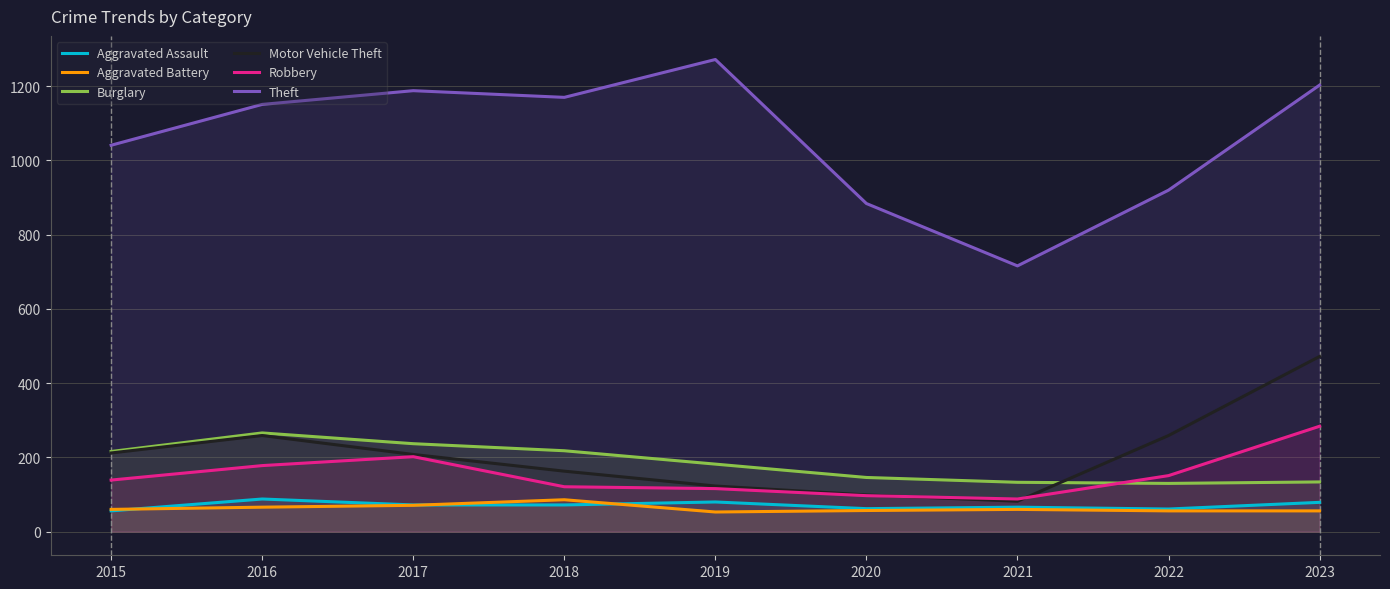

At which category does the chart reach its minimum across all series?

2019